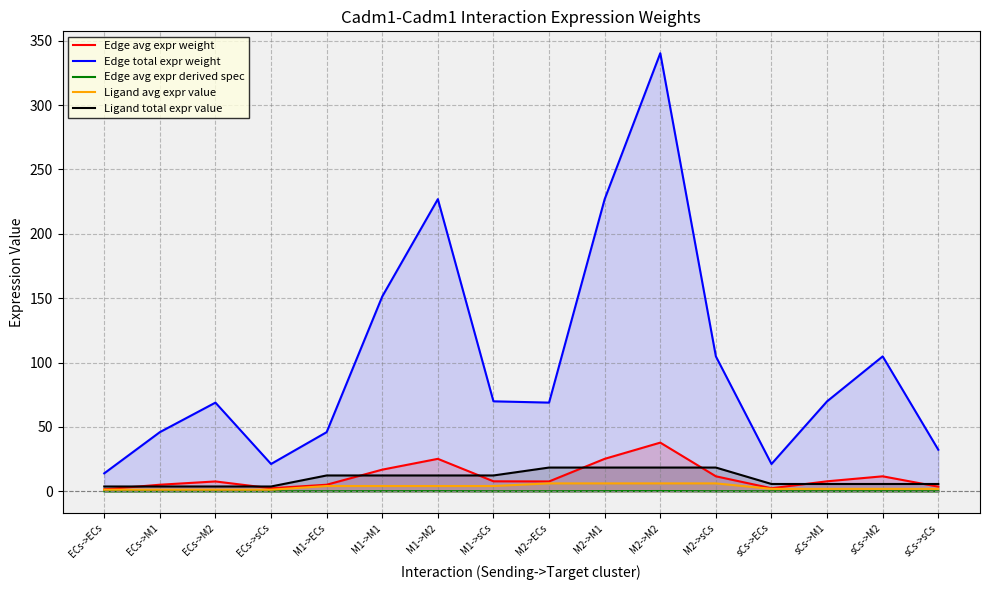

Rank the categories by Edge total expr weight value from highest to lowest.

M2->M2, M1->M2, M2->M1, M1->M1, M2->sCs, sCs->M2, M1->sCs, sCs->M1, ECs->M2, M2->ECs, ECs->M1, M1->ECs, sCs->sCs, ECs->sCs, sCs->ECs, ECs->ECs